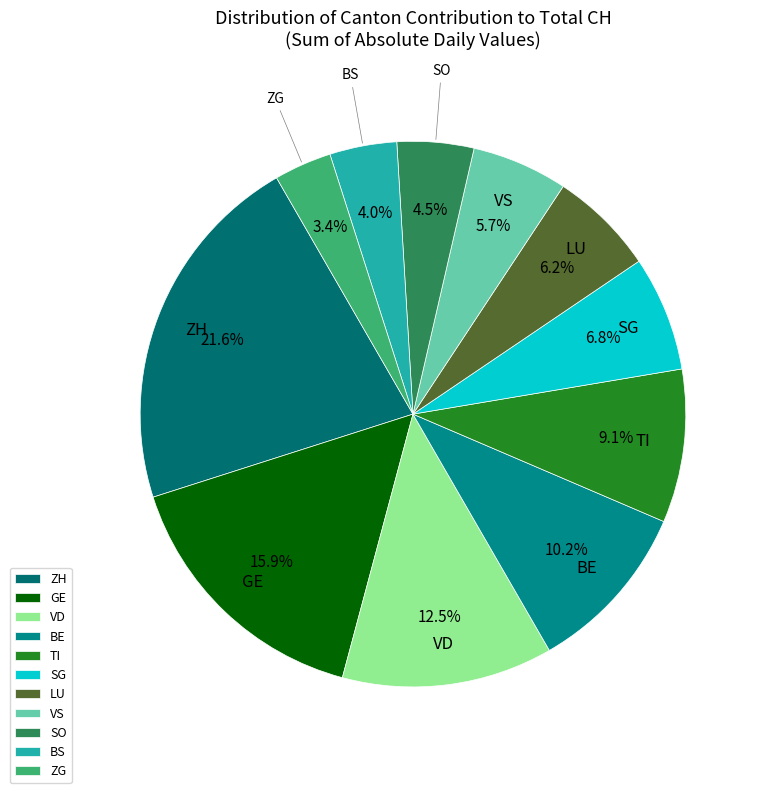

Rank the categories by value from lowest to highest.

ZG, BS, SO, VS, LU, SG, TI, BE, VD, GE, ZH